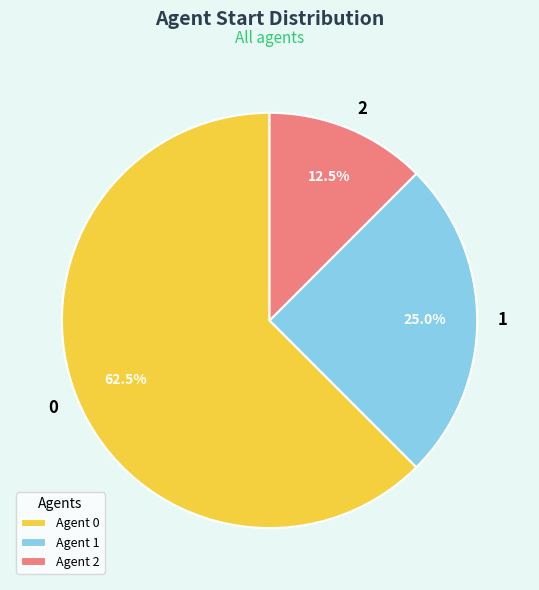

True or false: 2 accounts for 7% of the total.

False